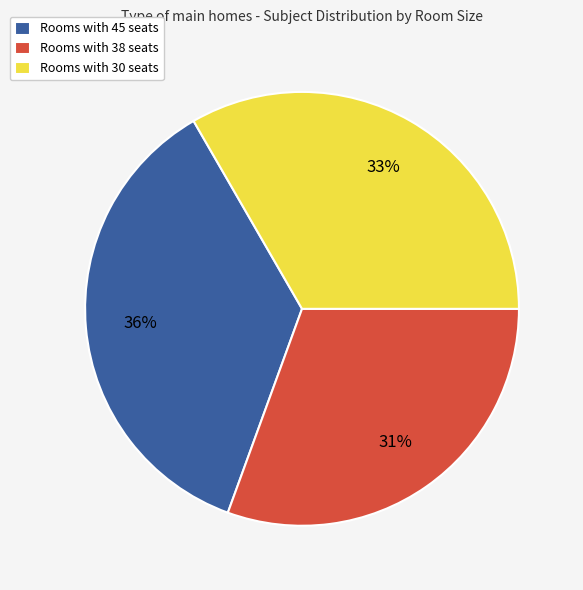

Rank the categories by value from highest to lowest.

Rooms with 45 seats, Rooms with 30 seats, Rooms with 38 seats